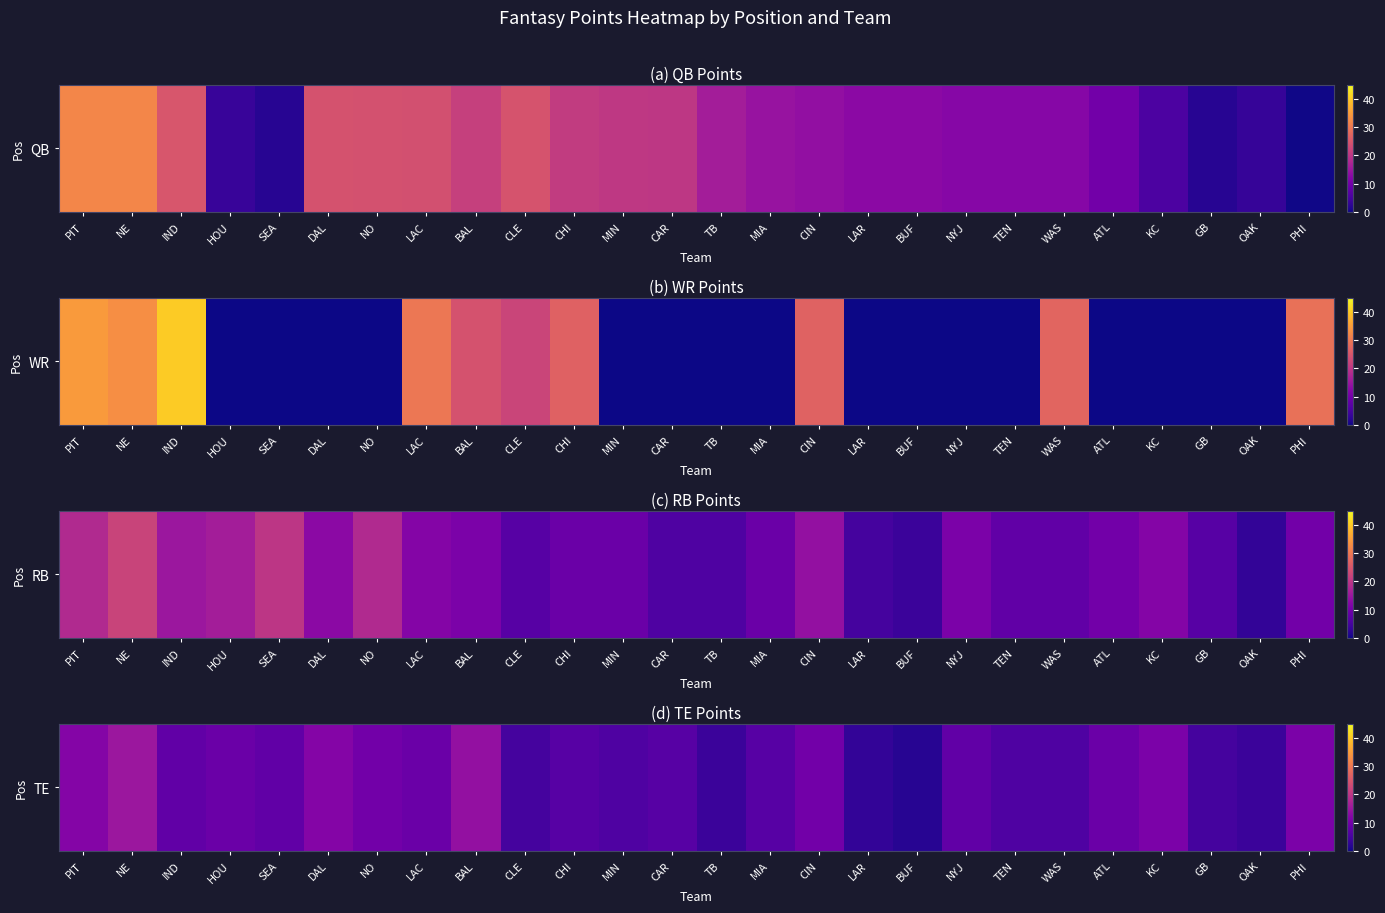

List the labels in order of value, largest first.

NE, BAL, PIT, DAL, KC, PHI, NO, CIN, HOU, LAC, ATL, IND, SEA, NYJ, CHI, CAR, MIA, MIN, TEN, WAS, CLE, GB, TB, OAK, LAR, BUF